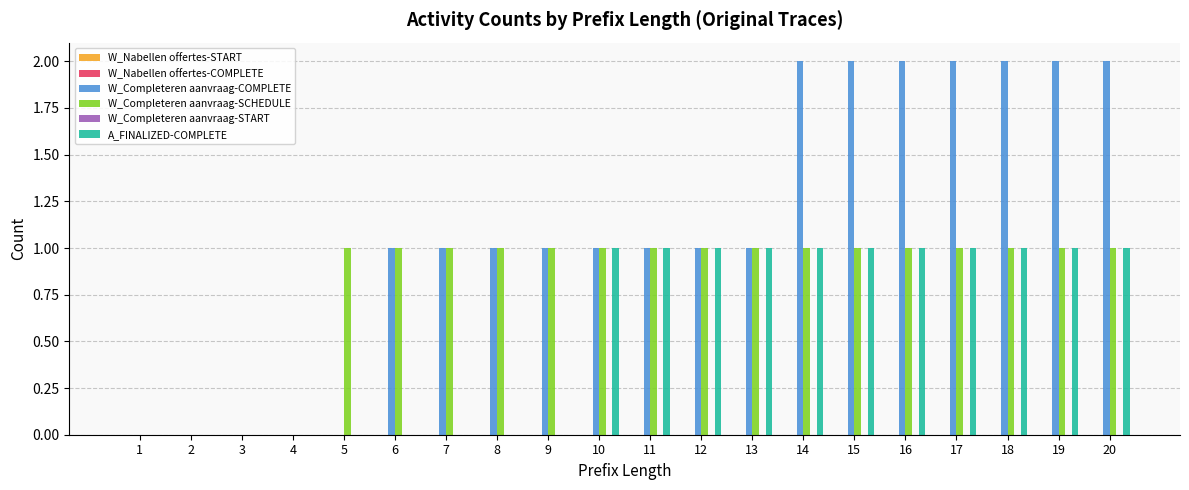

True or false: A_FINALIZED-COMPLETE has a value of 1 at 11.

True